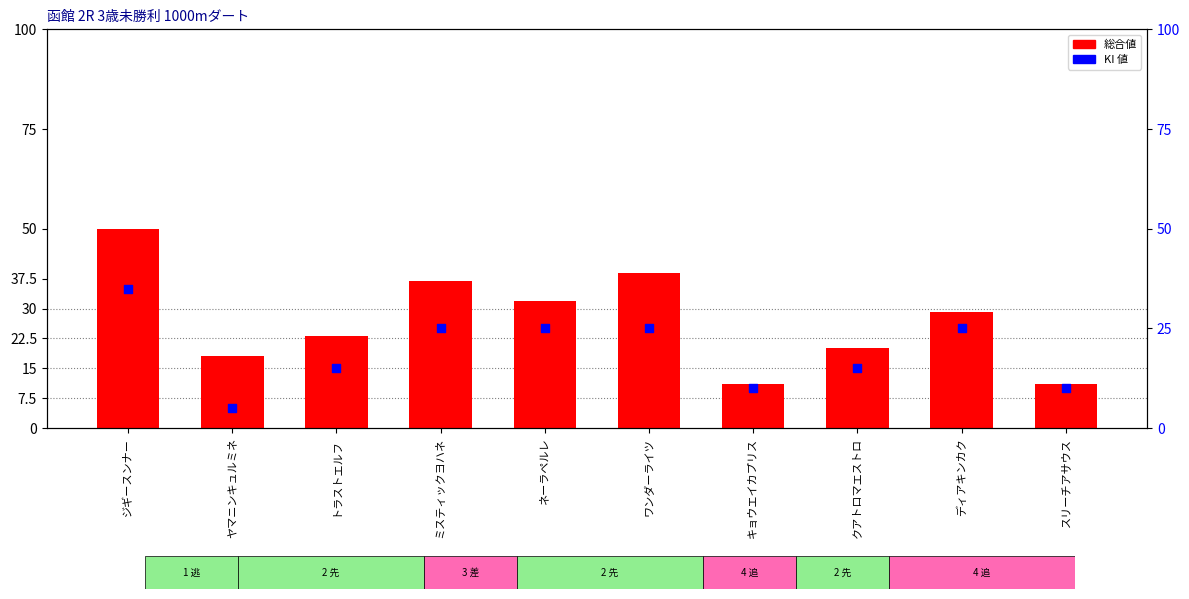

Which series reaches the minimum Y coordinate?

KI 値